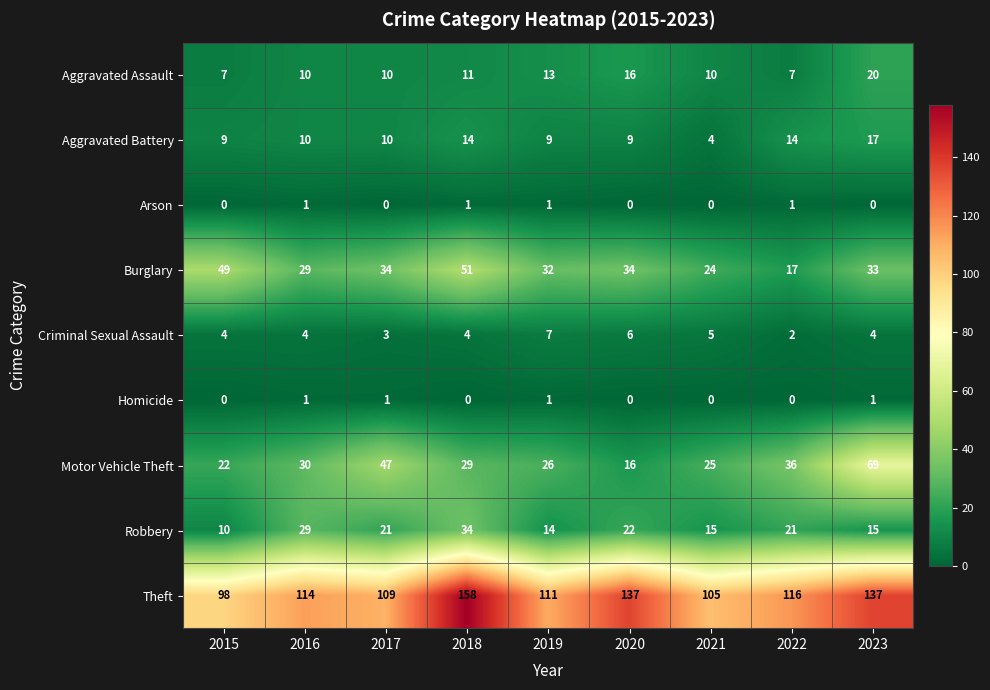

What is the total value across all series at 2016?

228